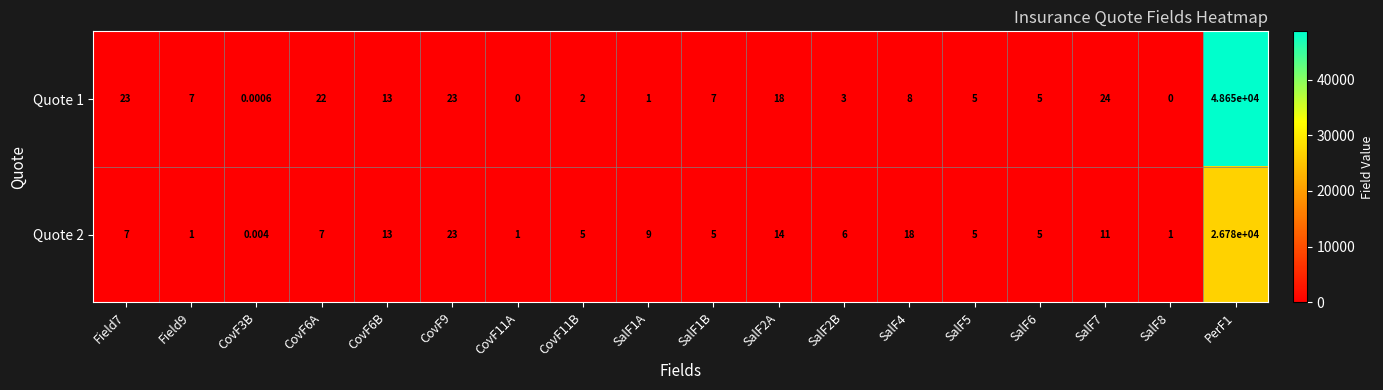

Is the value of Quote 2 at CovF6B greater than the value of Quote 1 at CovF11A?

Yes